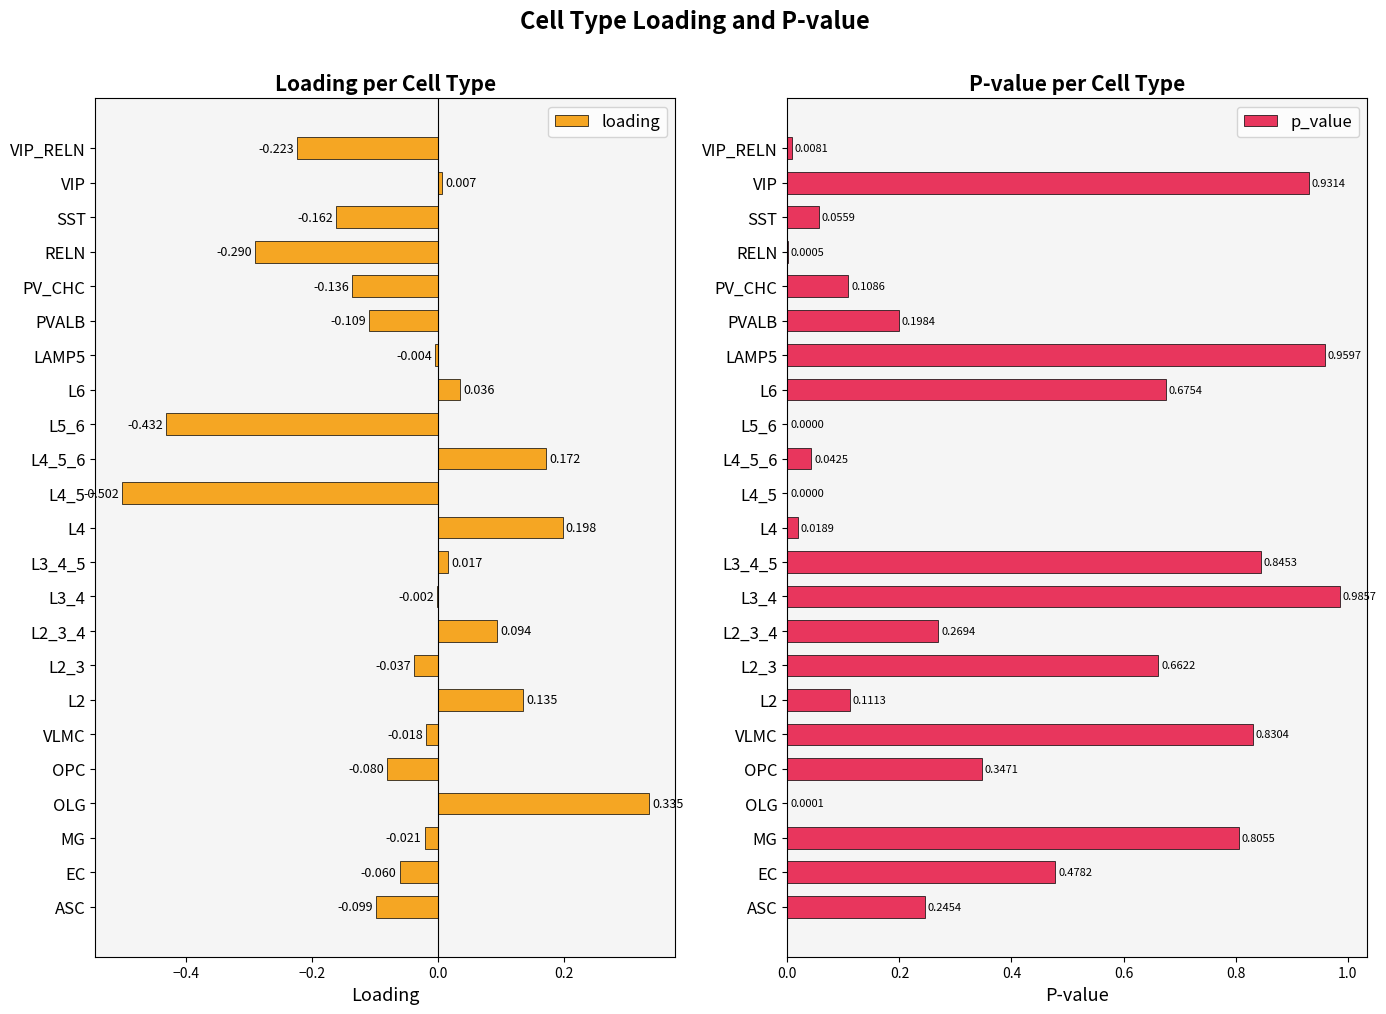

What position from the right is L4_5_6?

10